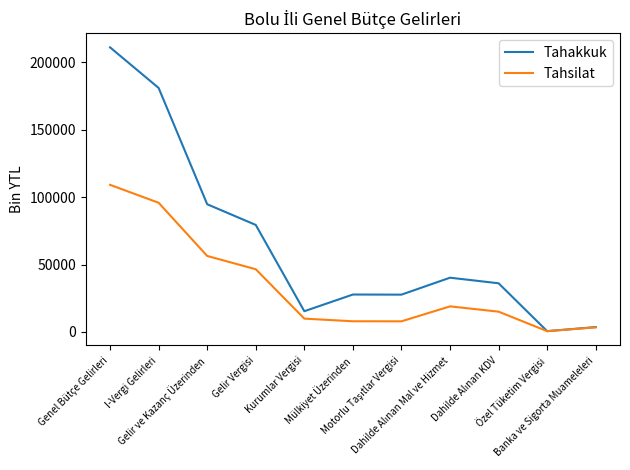

What is the greatest value displayed?

211210